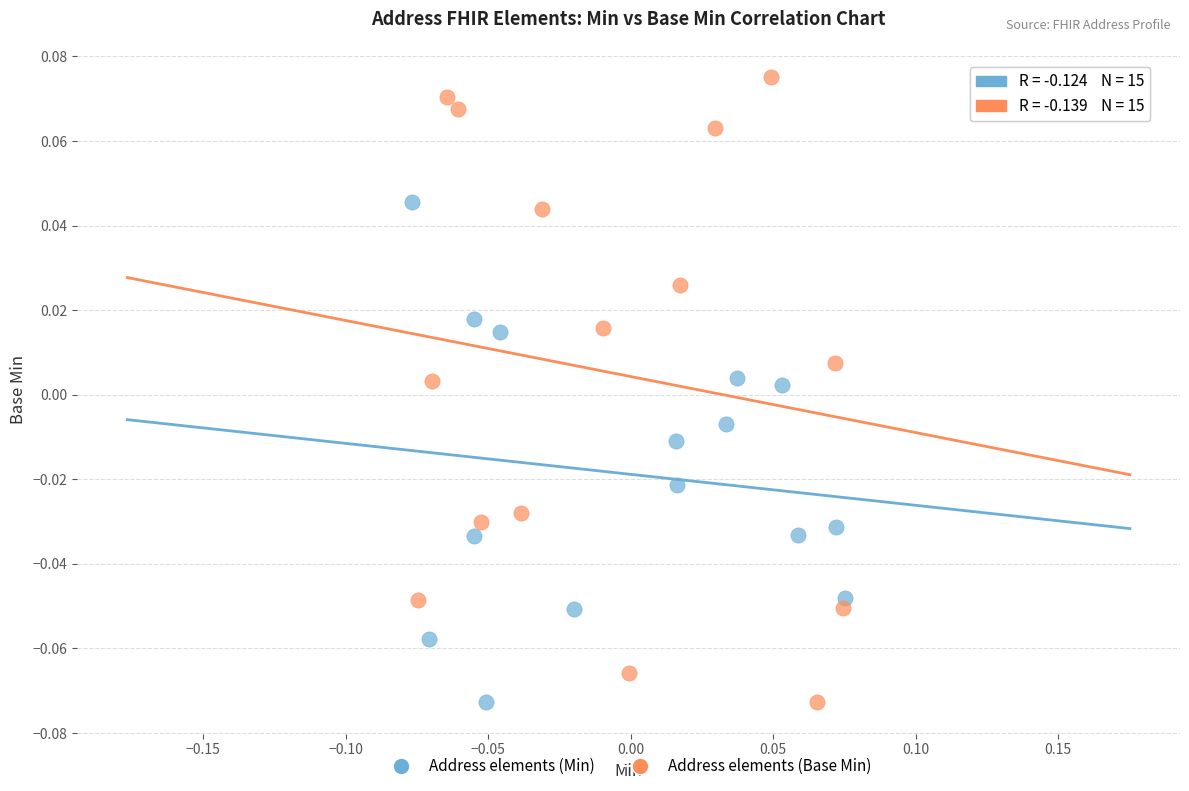

Which series has the widest spread of Y values?

Address elements (Base Min)